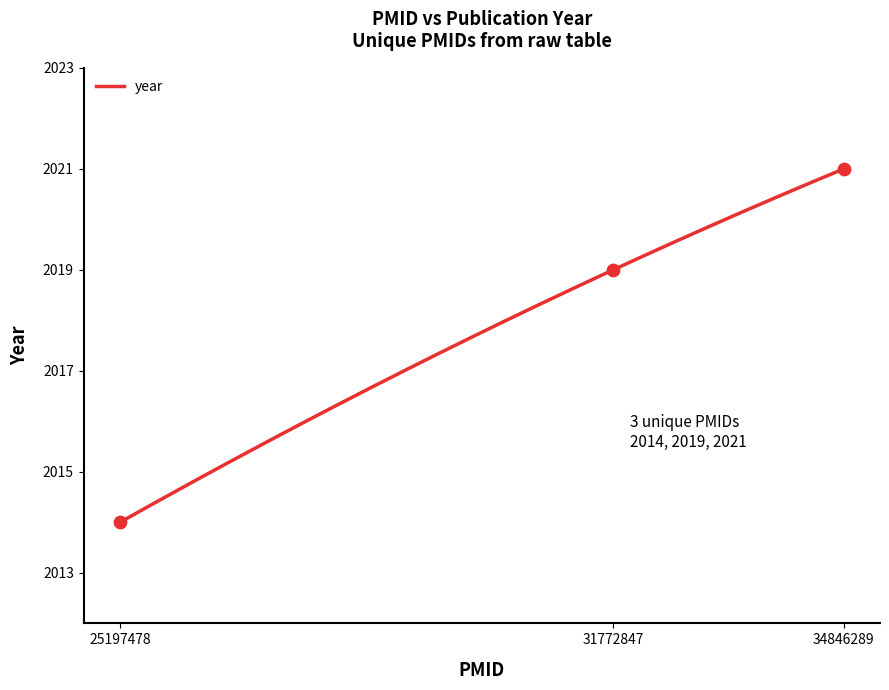

What is the ratio of the value at 31772847 to the value at 34846289?

1.0